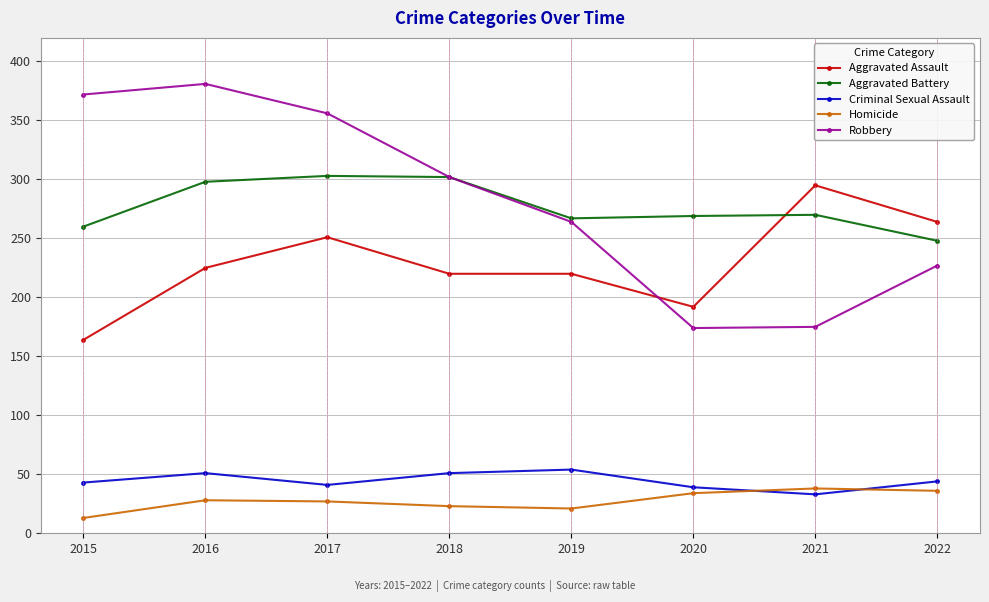

The Criminal Sexual Assault series shows 44 at 2022. True or false?

True